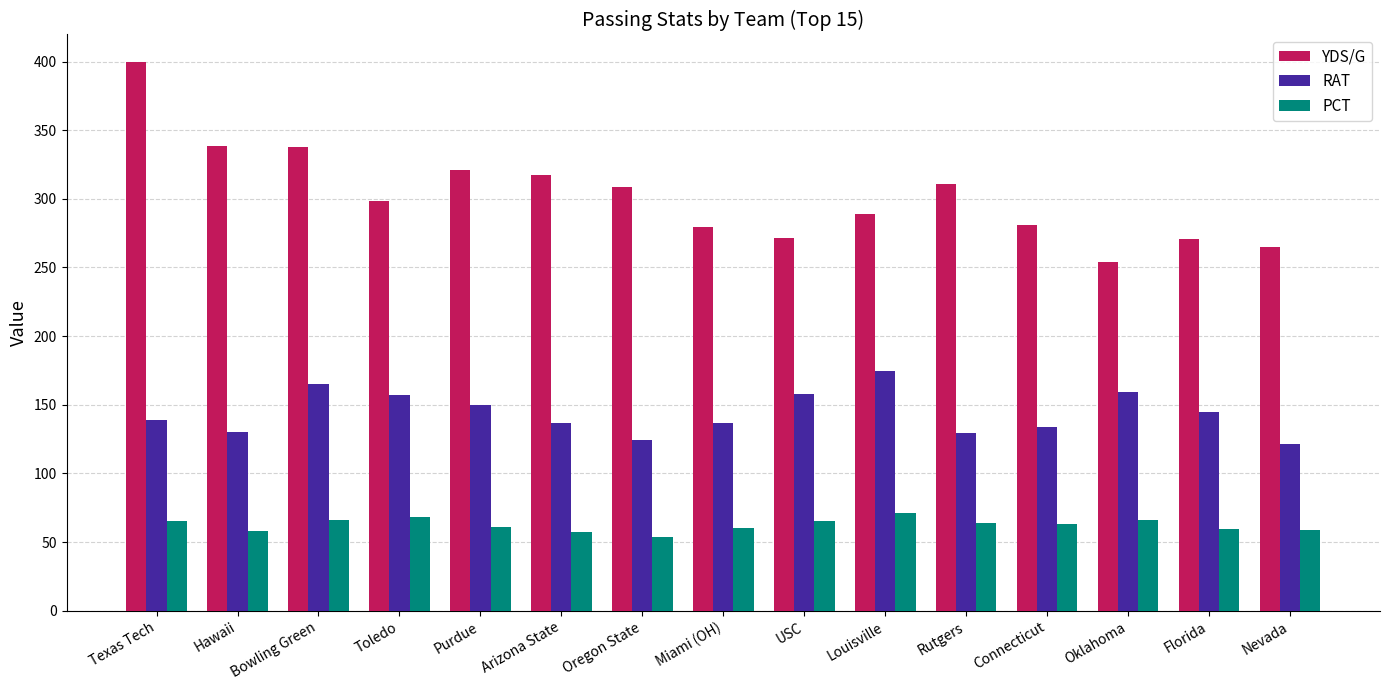

Does the chart contain any negative values?

No